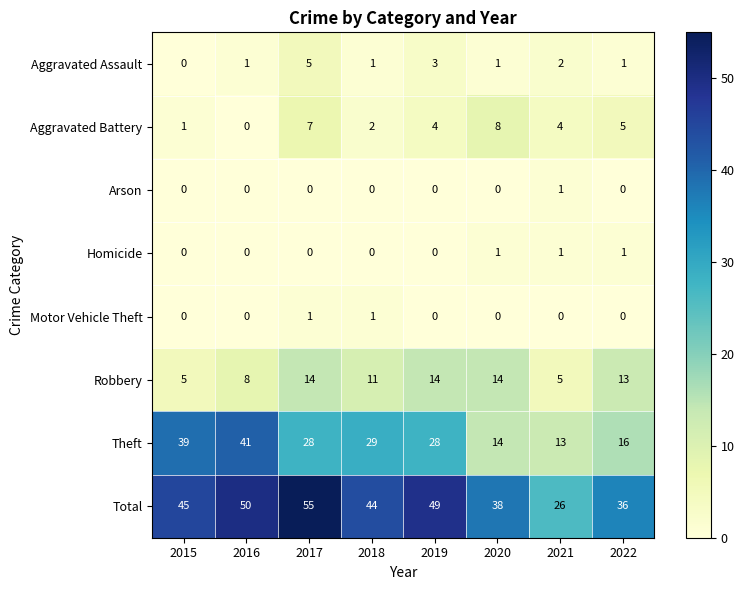

What is the spread (max minus min) of values at 2020?

38